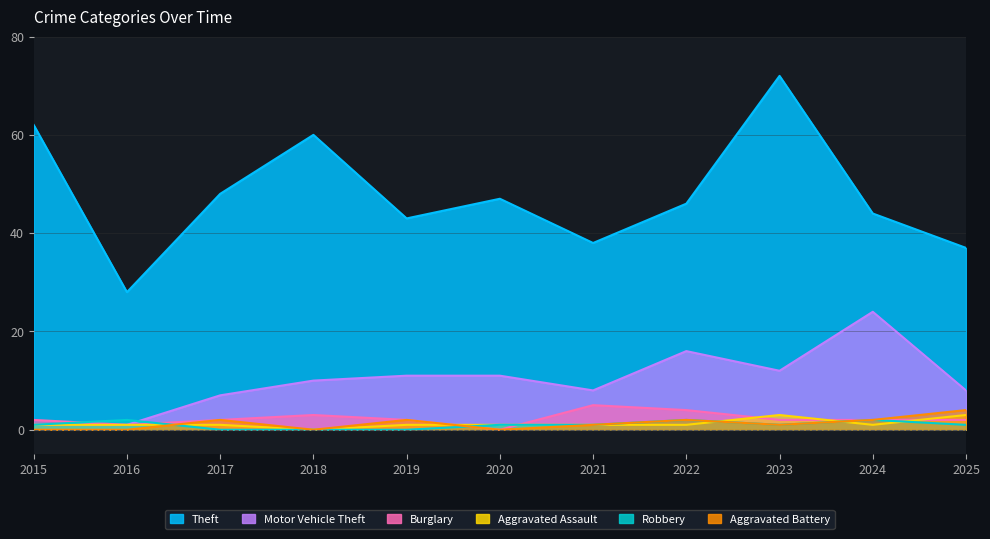

How many data points in Burglary are less than 2?

2